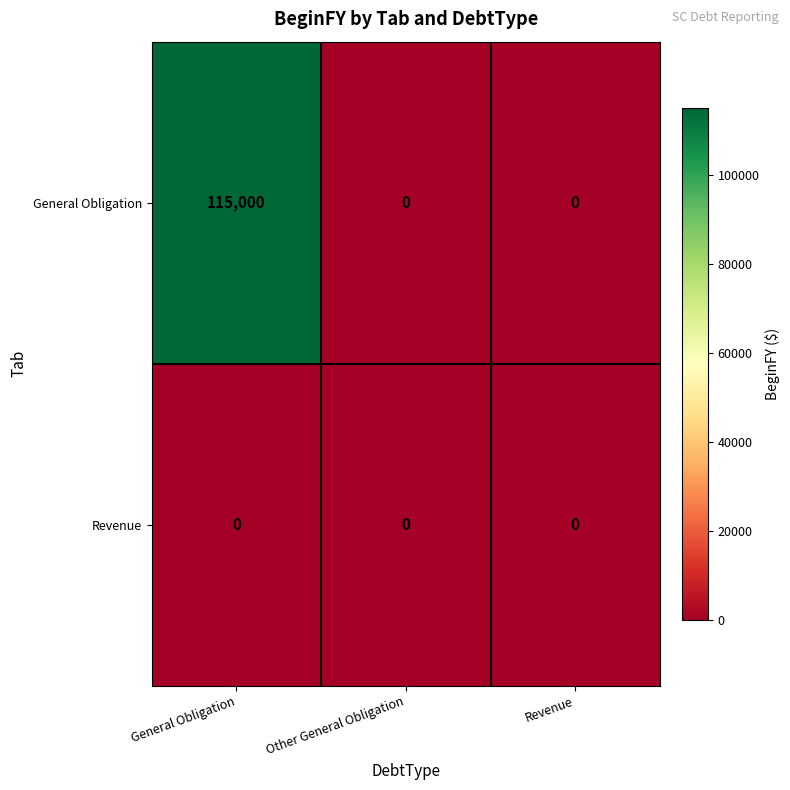

Which category has the highest value in the General Obligation series?

General Obligation